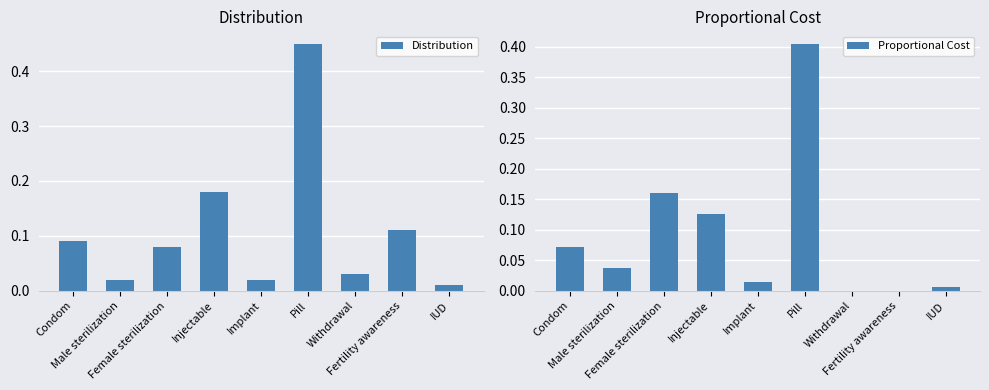

Rank the series by their average value, from lowest to highest.

Proportional Cost, Distribution